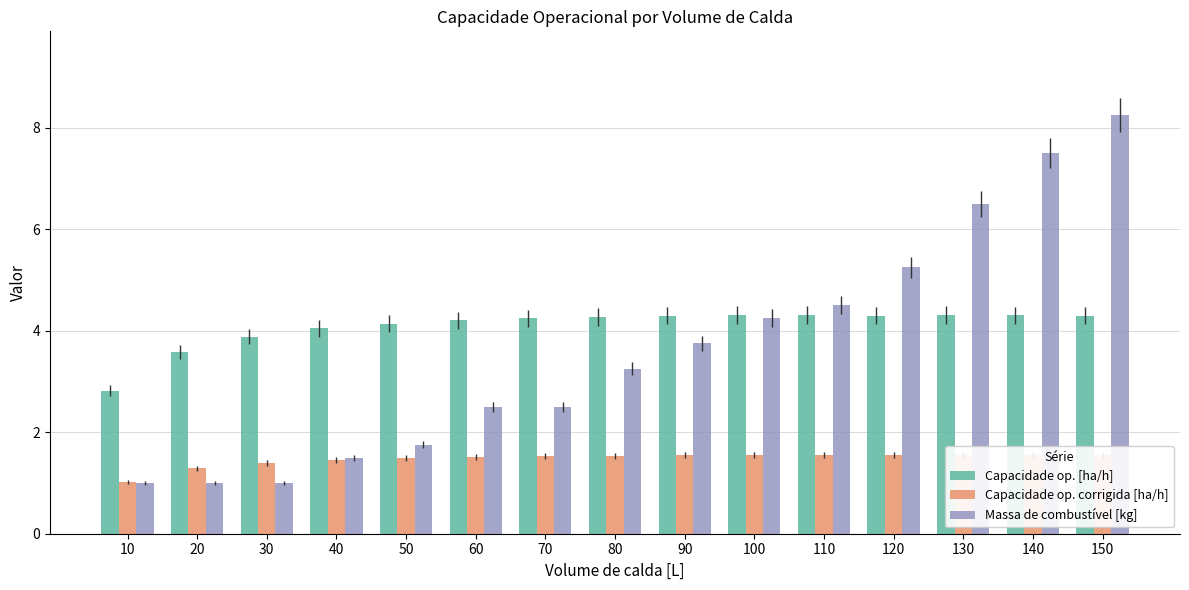

What is the value of the Capacidade op. [ha/h] bar at the 4th from the left?

4.0